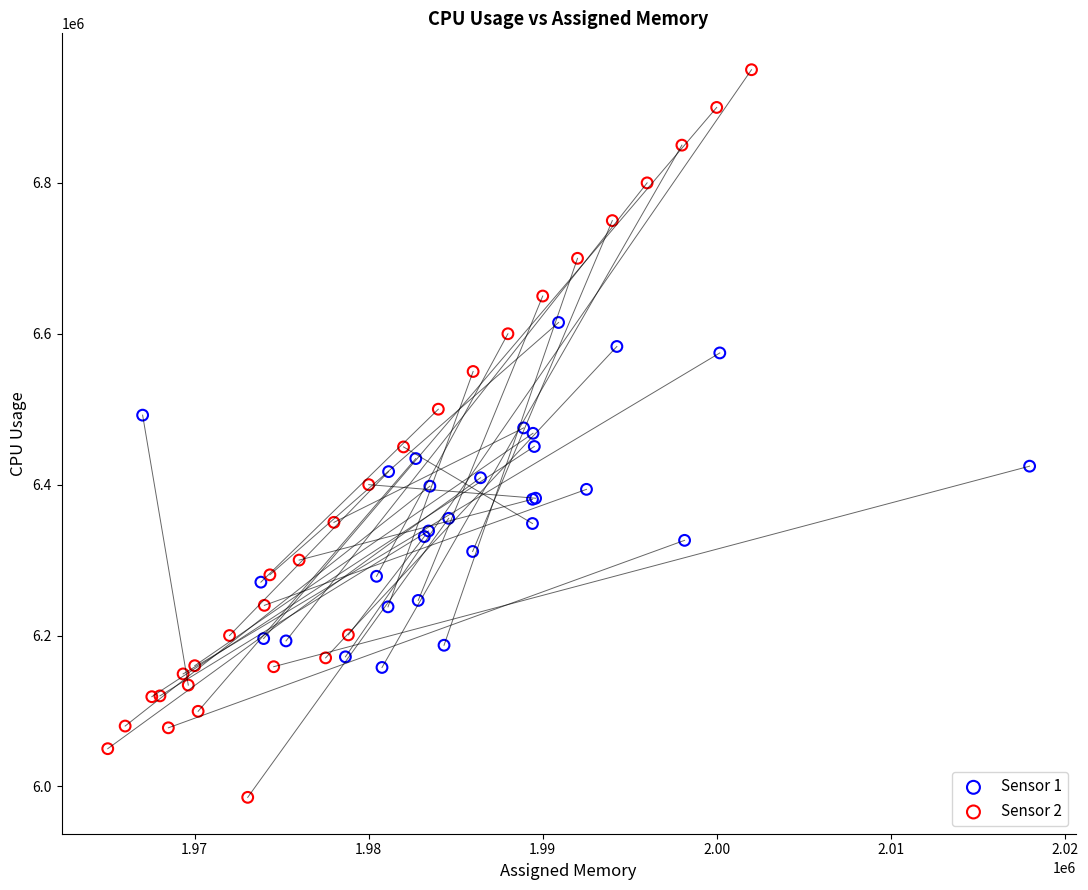

Which series reaches the minimum Y coordinate?

Sensor 2